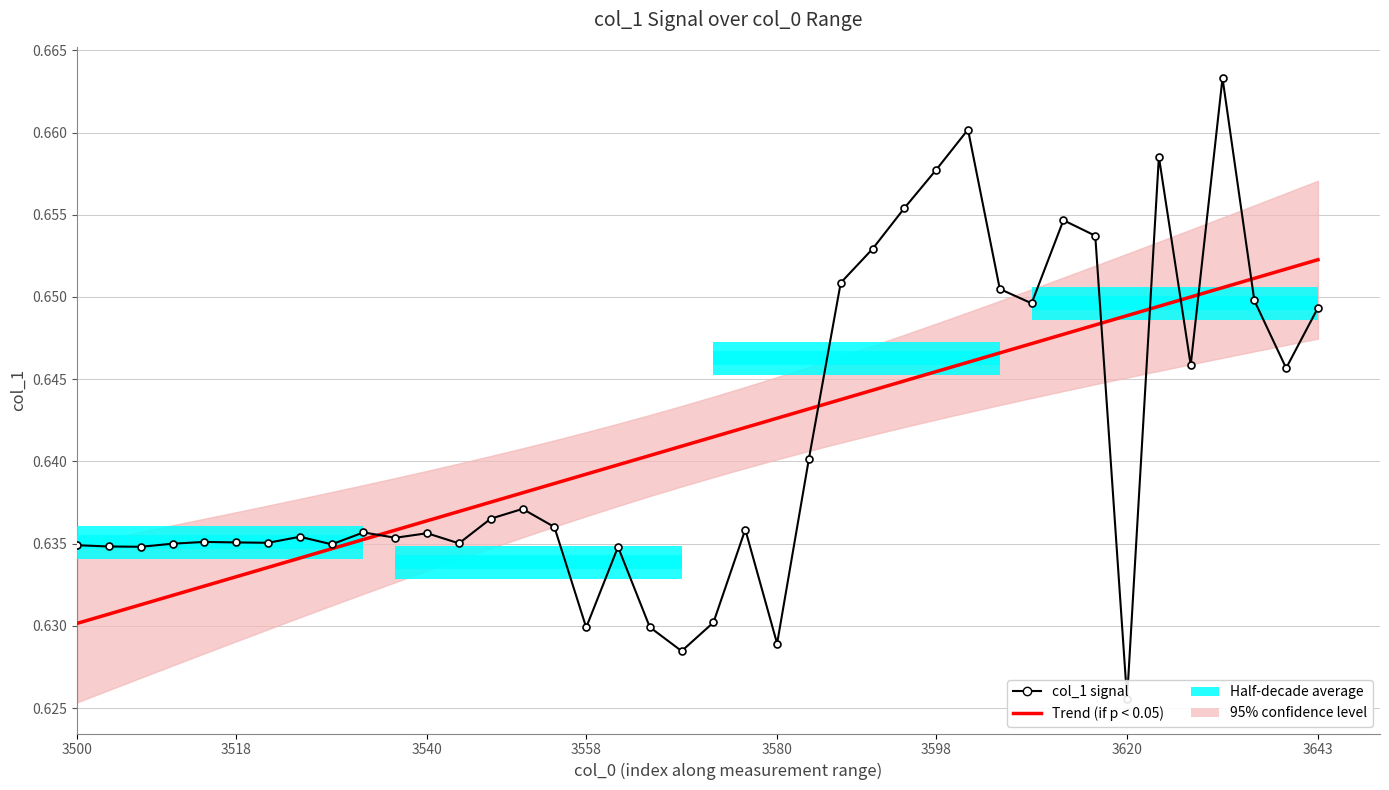

What is the value of the Trend (if p < 0.05) bar at the 3rd from the left?

0.6